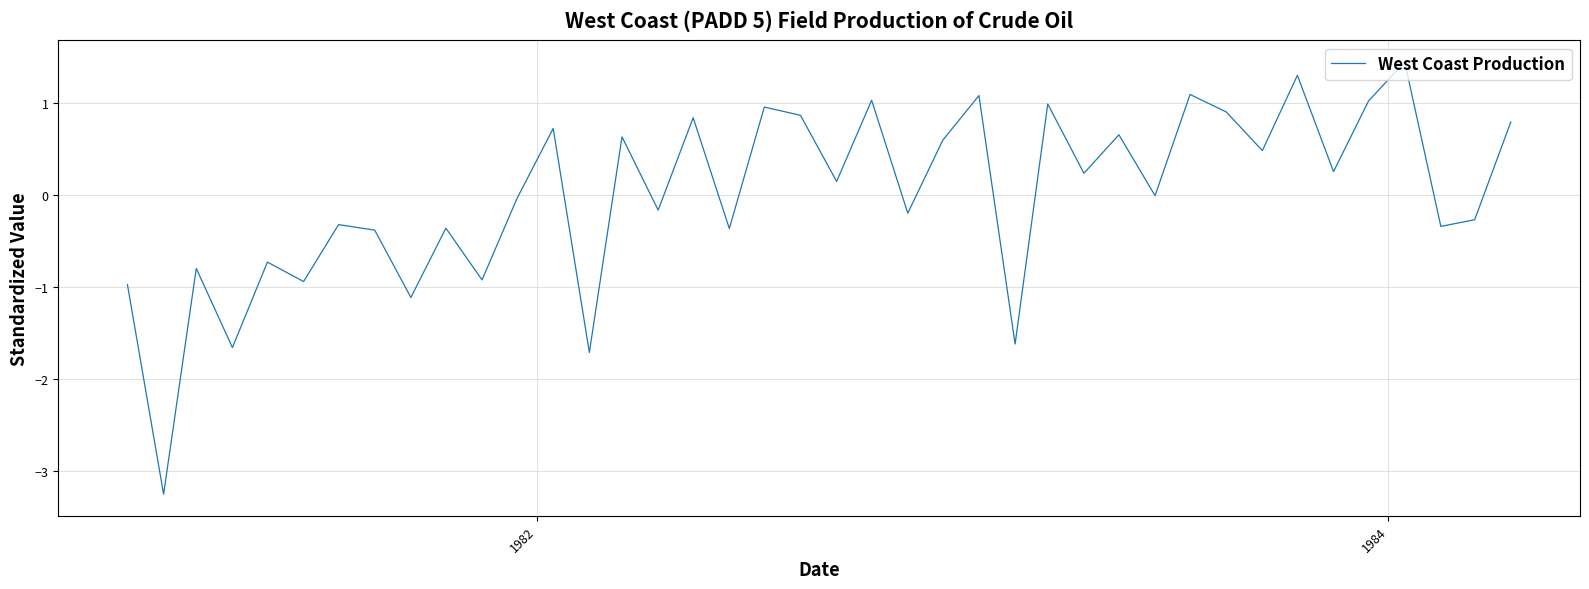

What is the maximum value shown in the chart?

1.5